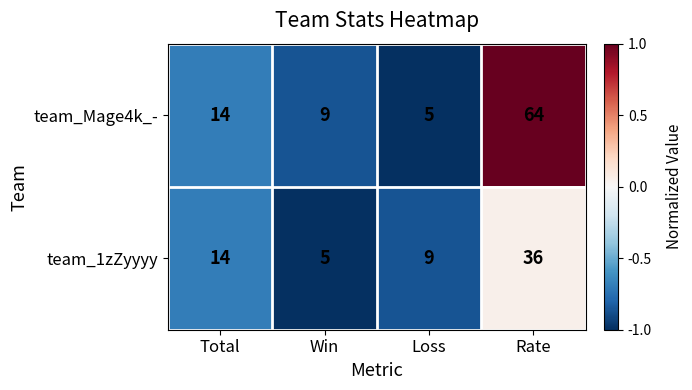

Which series changed the most between Win and Rate?

team_Mage4k_-